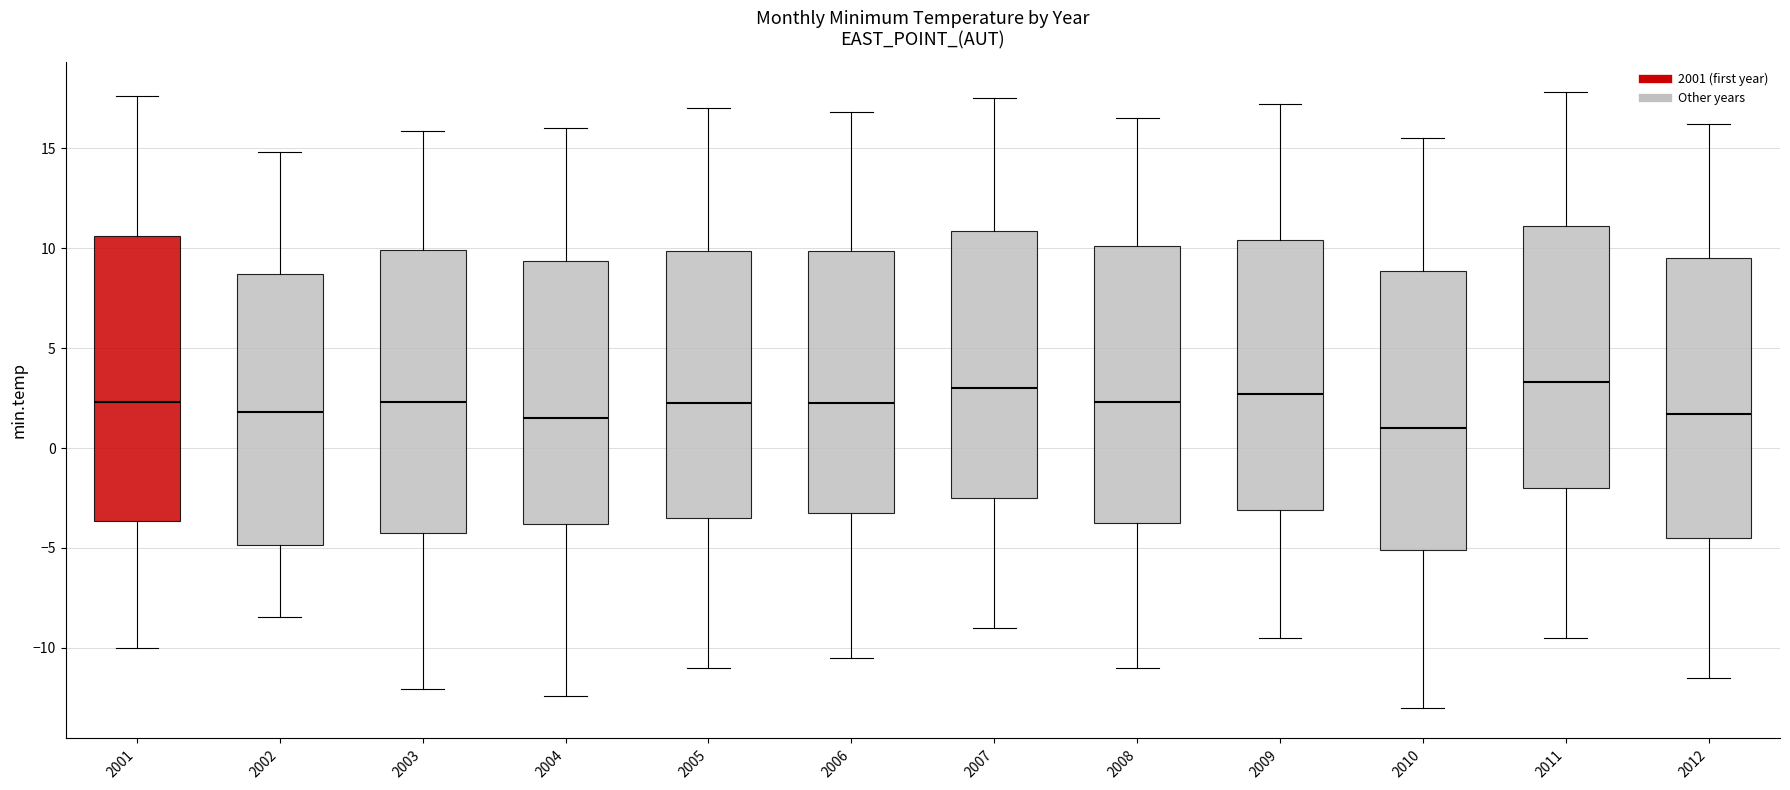

Reading left to right, read every box against the y-axis: the position of its median line, the range the box covers, and the ends of its whiskers. The values are not printed on the chart, so give them approximately, as read against the axis.

2001: median 2.5, box -3.5 to 10.5, whiskers -10.0 to 17.5
2002: median 2.0, box -5.0 to 8.5, whiskers -8.5 to 15.0
2003: median 2.5, box -4.5 to 10.0, whiskers -12.0 to 16.0
2004: median 1.5, box -4.0 to 9.5, whiskers -12.5 to 16.0
2005: median 2.5, box -3.5 to 10.0, whiskers -11.0 to 17.0
2006: median 2.5, box -3.0 to 10.0, whiskers -10.5 to 17.0
2007: median 3.0, box -2.5 to 11.0, whiskers -9.0 to 17.5
2008: median 2.5, box -3.5 to 10.0, whiskers -11.0 to 16.5
2009: median 2.5, box -3.0 to 10.5, whiskers -9.5 to 17.0
2010: median 1.0, box -5.0 to 9.0, whiskers -13.0 to 15.5
2011: median 3.5, box -2.0 to 11.0, whiskers -9.5 to 18.0
2012: median 1.5, box -4.5 to 9.5, whiskers -11.5 to 16.0